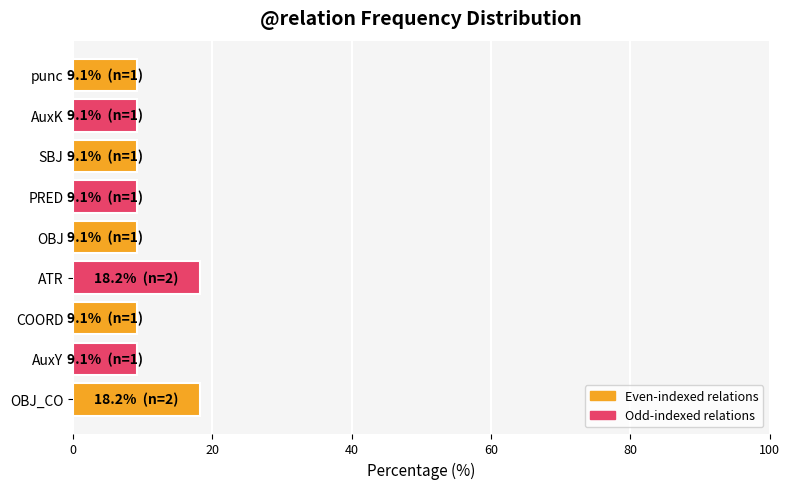

Are the bars grouped side by side (vs. stacked)?

No